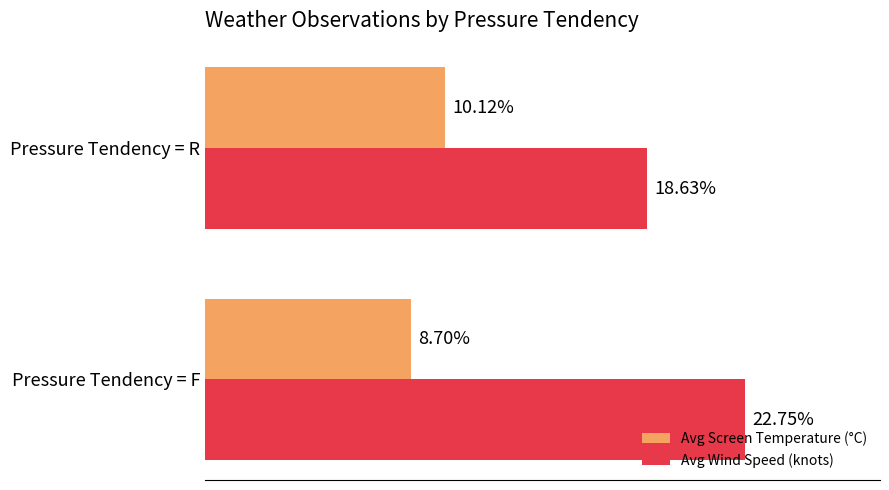

Between Pressure Tendency = F and Pressure Tendency = R, which series saw the biggest shift?

Avg Wind Speed (knots)